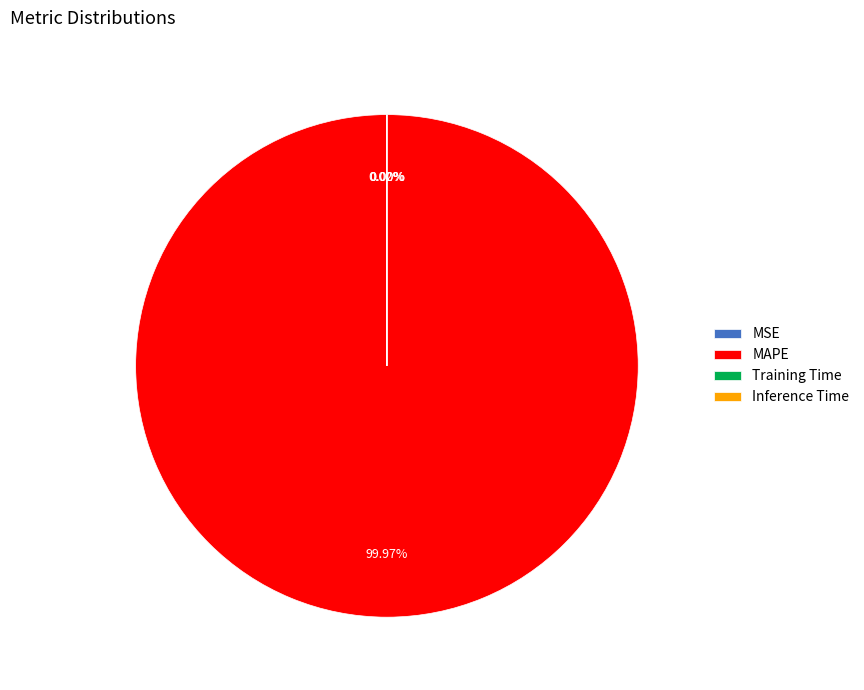

Does MAPE account for over 50% of the chart?

Yes